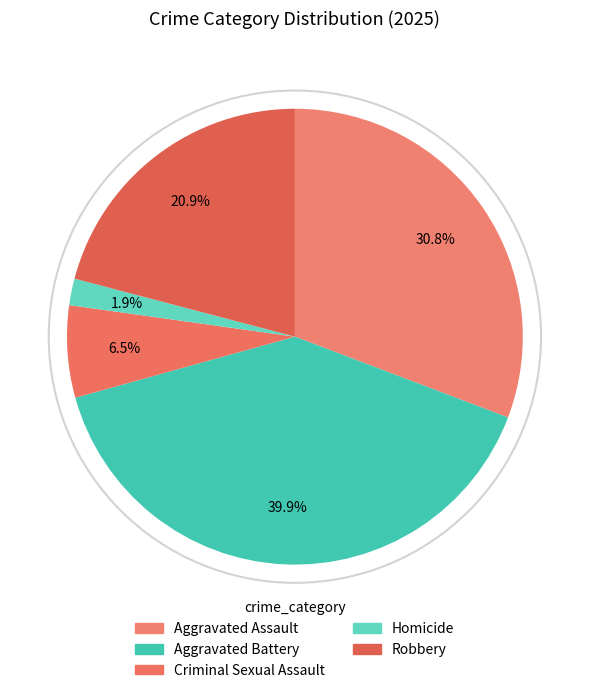

Is there a majority slice in this chart?

No